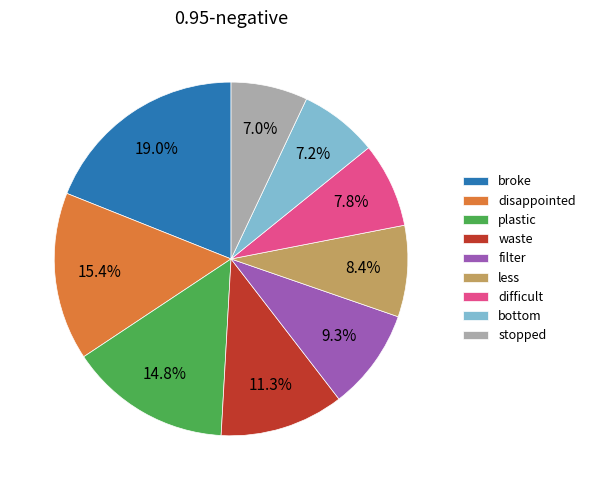

To the nearest percent, what portion does broke represent?

19%